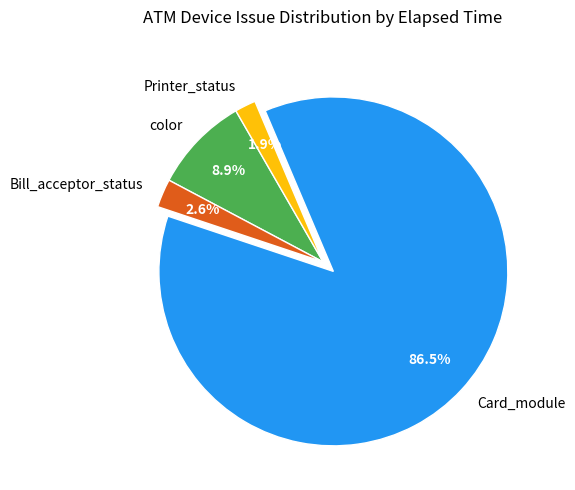

Is it true that Card_module is 11% of the pie?

False